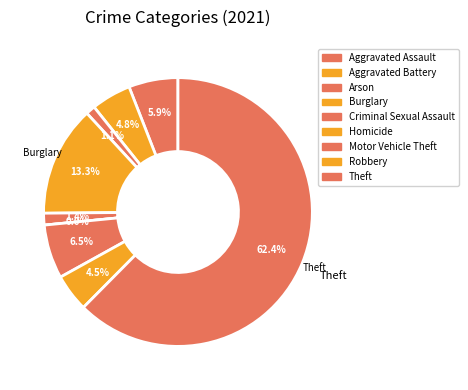

To the nearest percent, what is the difference between the Burglary and Homicide slice percentages?

13%